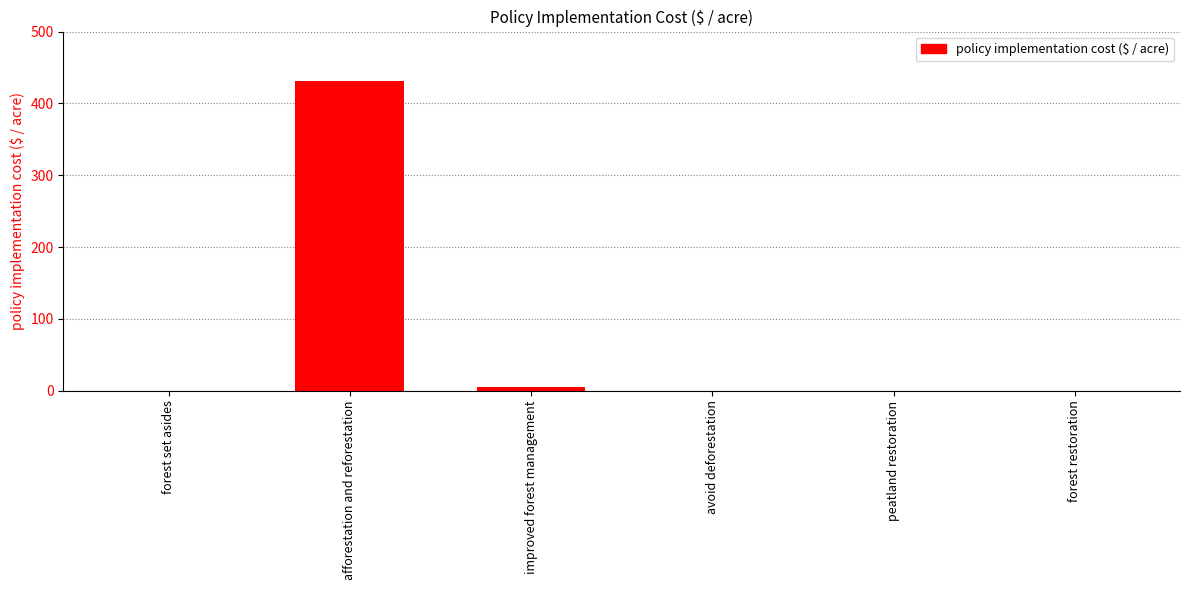

The chart shows a value of 666.4 at afforestation and reforestation. True or false?

False